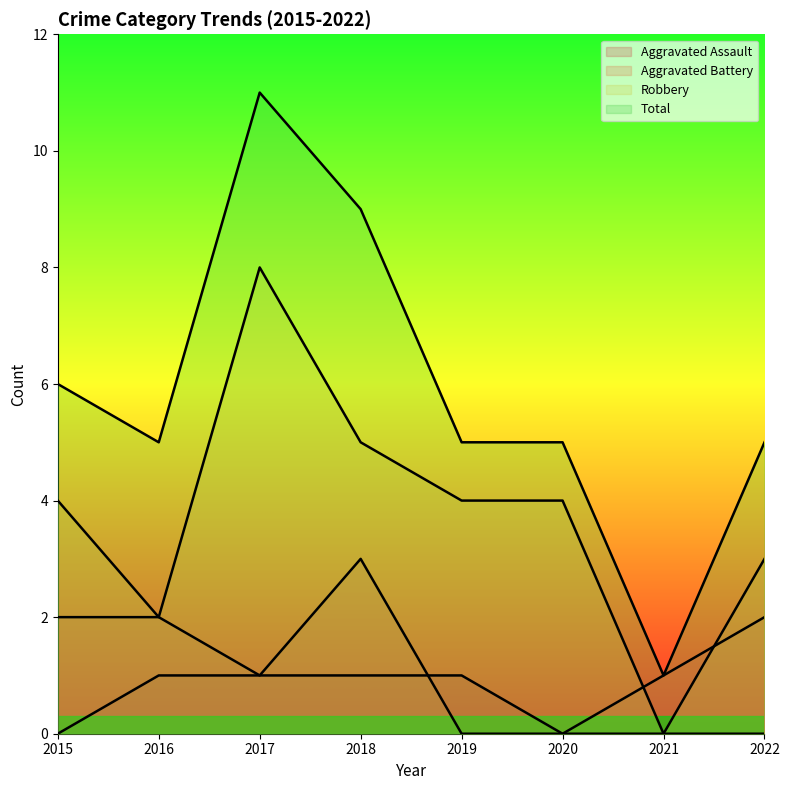

How many positive values does the Robbery series have?

7